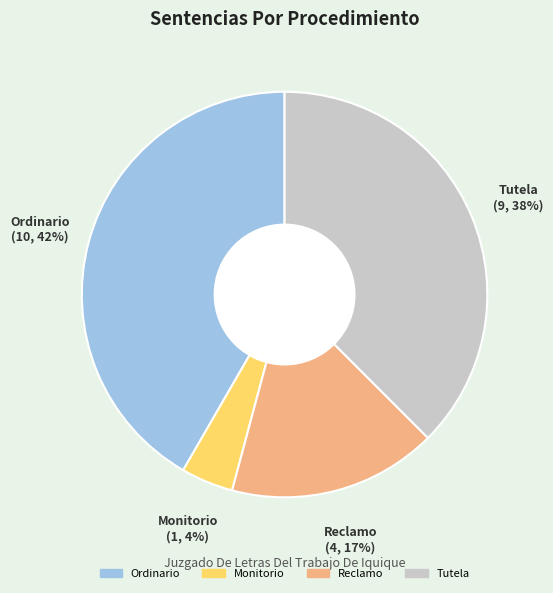

What is the smallest slice in the pie chart?

Monitorio